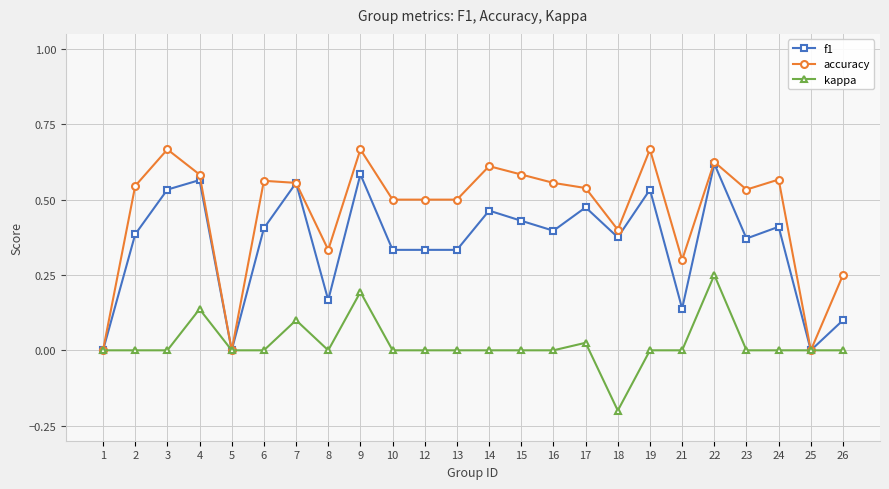

True or false: kappa has a value of -0.2 at 8.

False